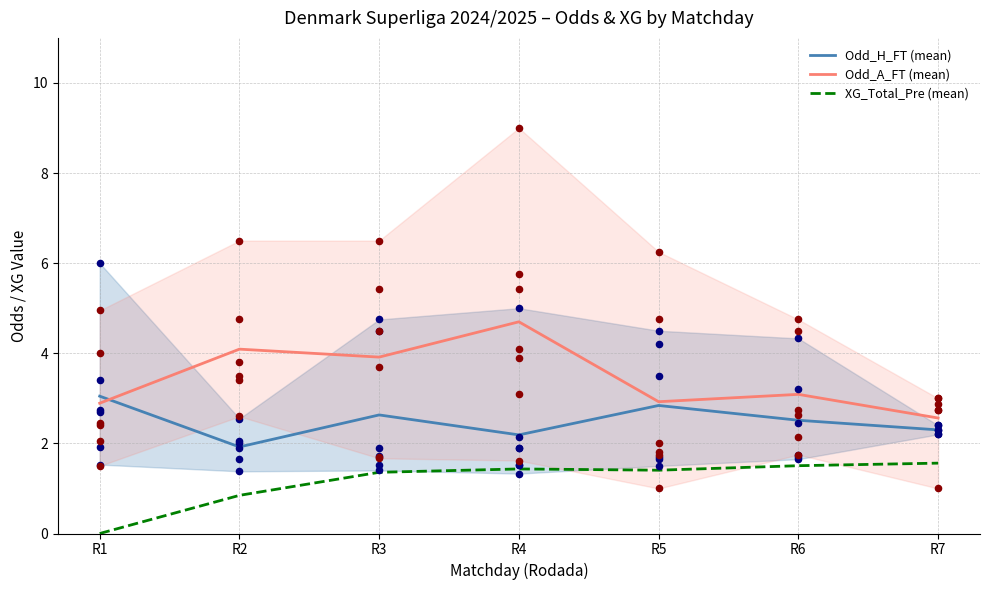

Is the value of Odd_A_FT (mean) at R7 greater than the value of XG_Total_Pre (mean) at R3?

Yes